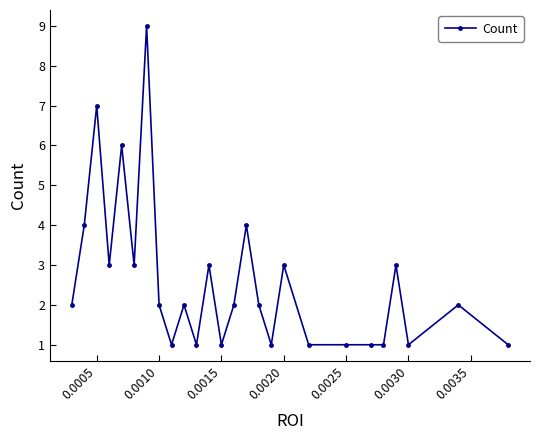

What is the difference between the maximum and second lowest values?

8